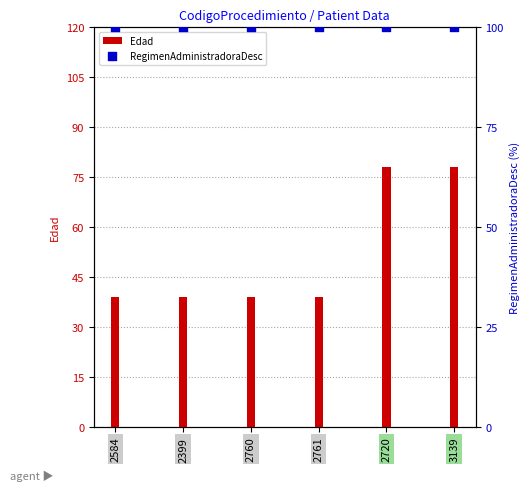

Which series contains the lowest Y value?

Edad